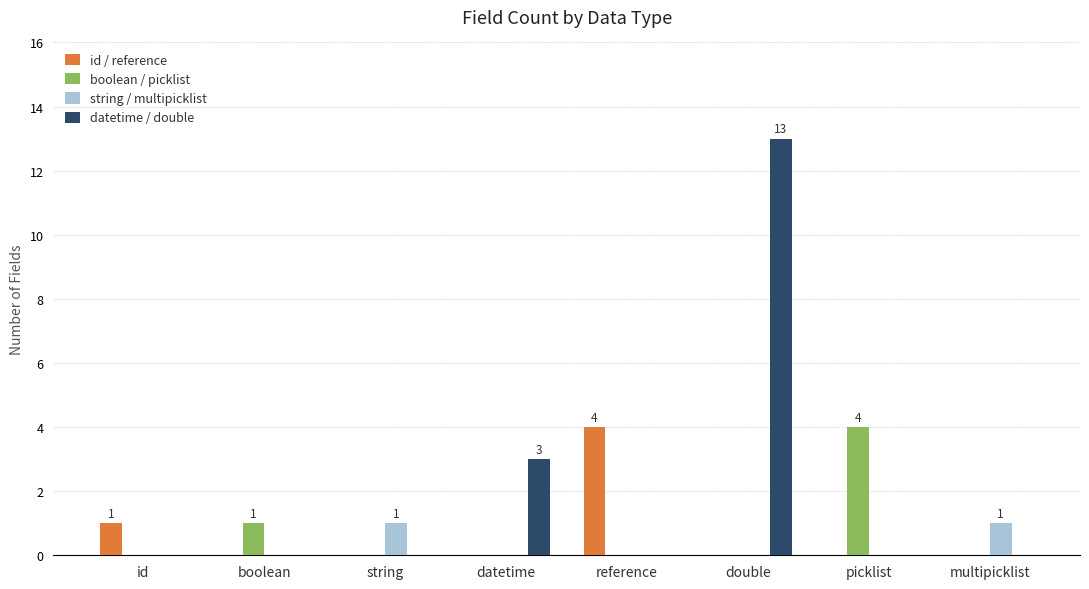

What is the sum of all id / reference values?

5